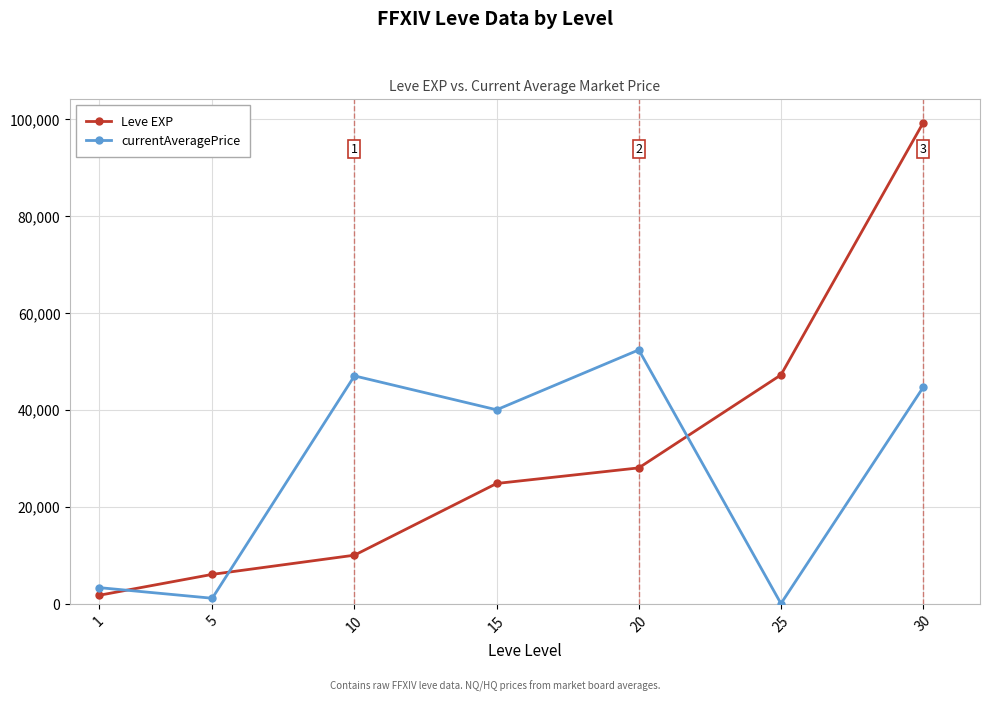

In currentAveragePrice, how many points are lower than both neighbors (excluding endpoints)?

3